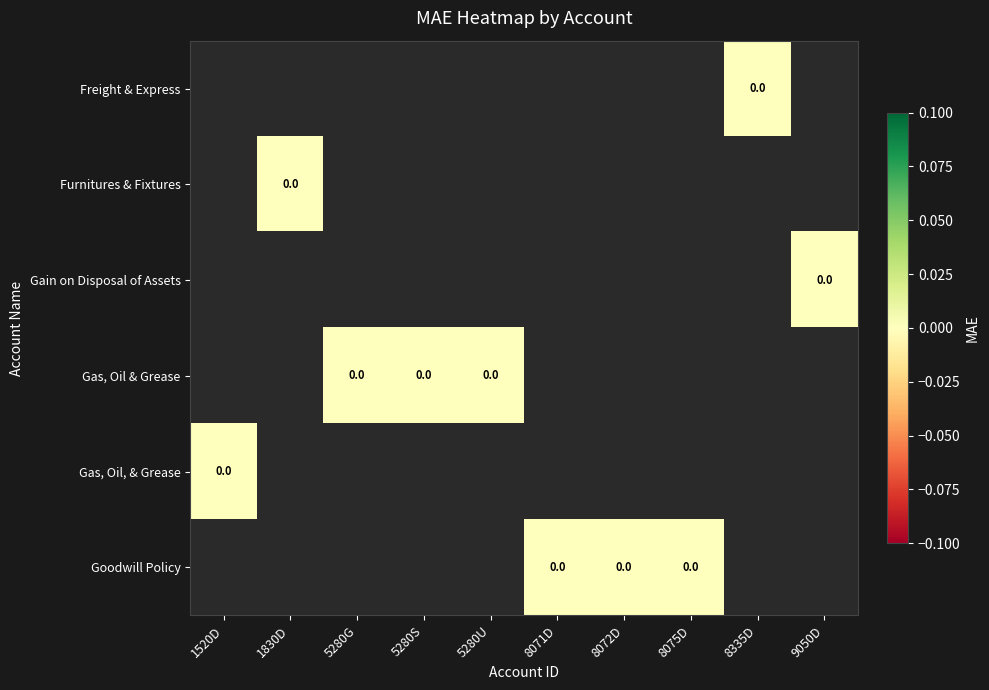

List the series in order of their overall mean, highest first.

Freight & Express, Furnitures & Fixtures, Gain on Disposal of Assets, Gas, Oil & Grease, Gas, Oil, & Grease, Goodwill Policy